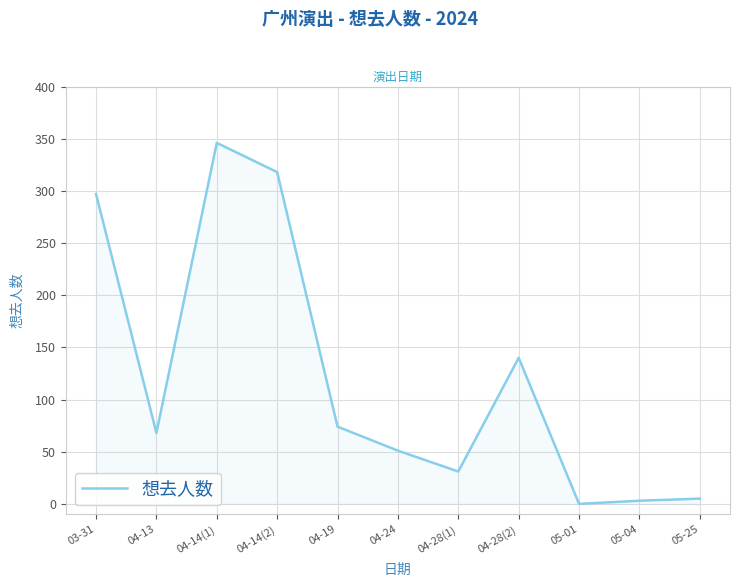

What is the change in value from 04-28(1) to 05-25?

-26